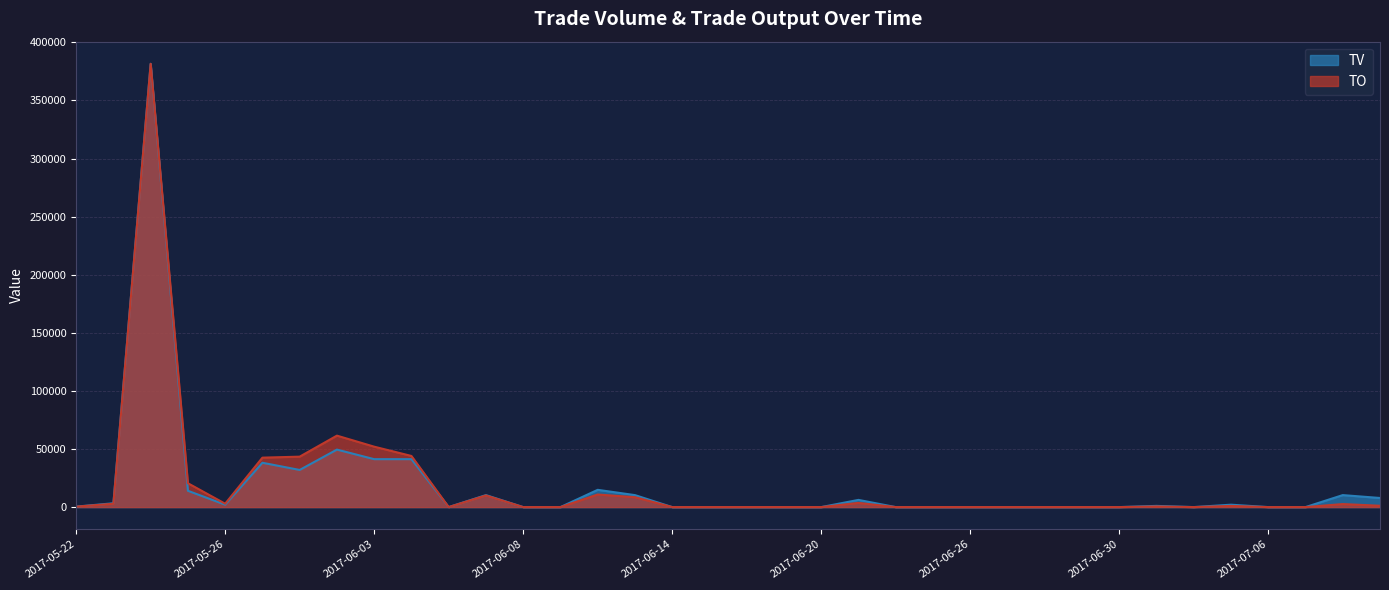

What is the value of the TO point at the 1st from the left?

380.0